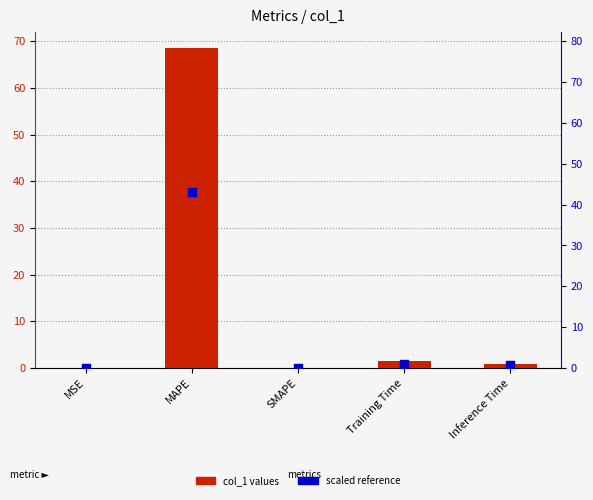

At which category is the sum across all series the highest?

MAPE